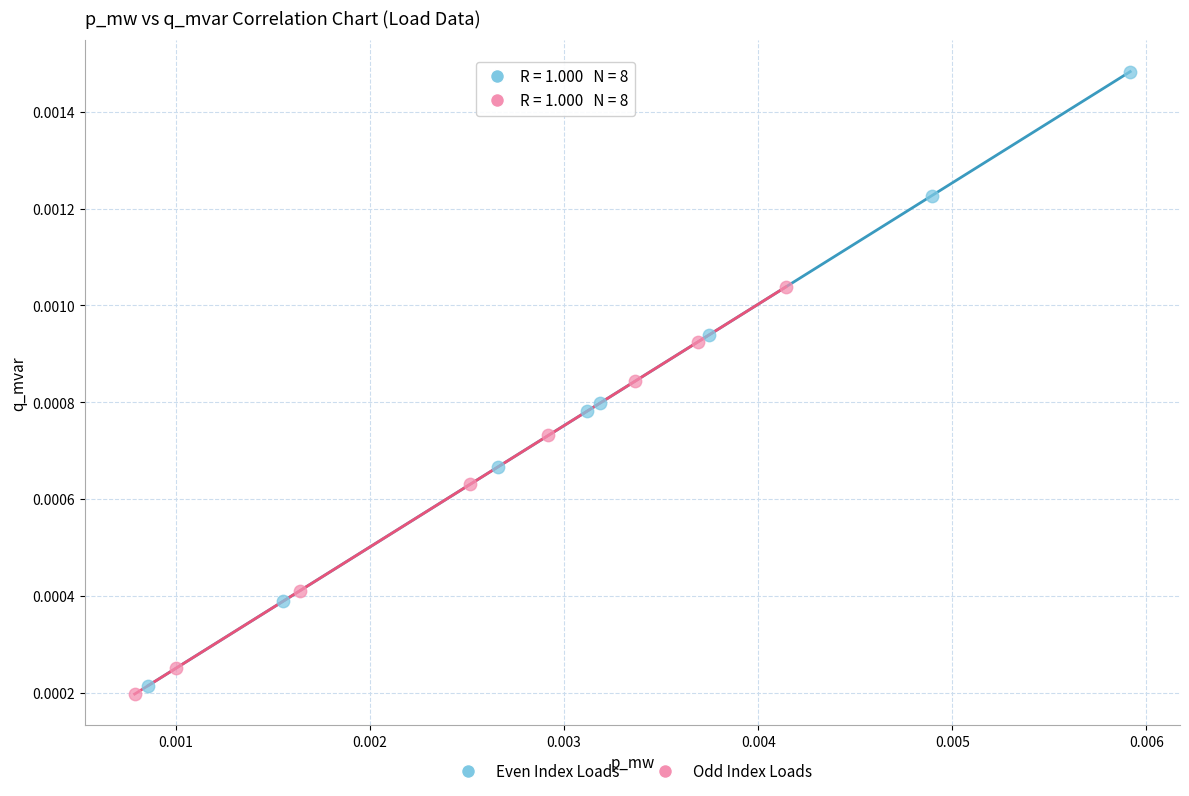

Which series has the largest Y range (max minus min)?

Even Index Loads